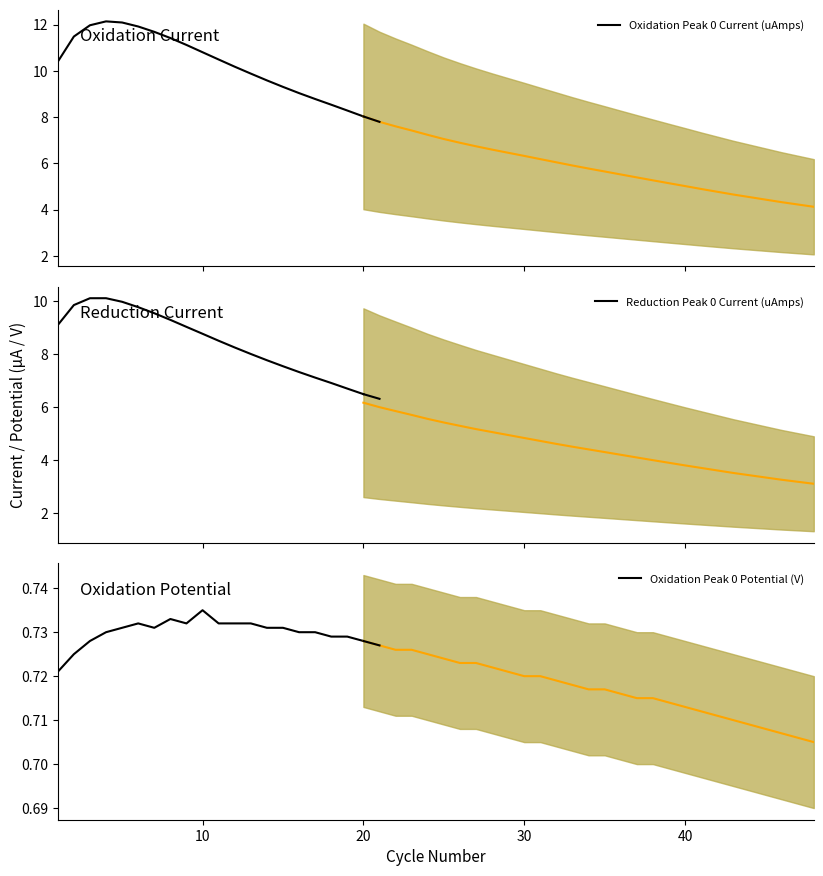

What is the greatest value displayed?

12.1